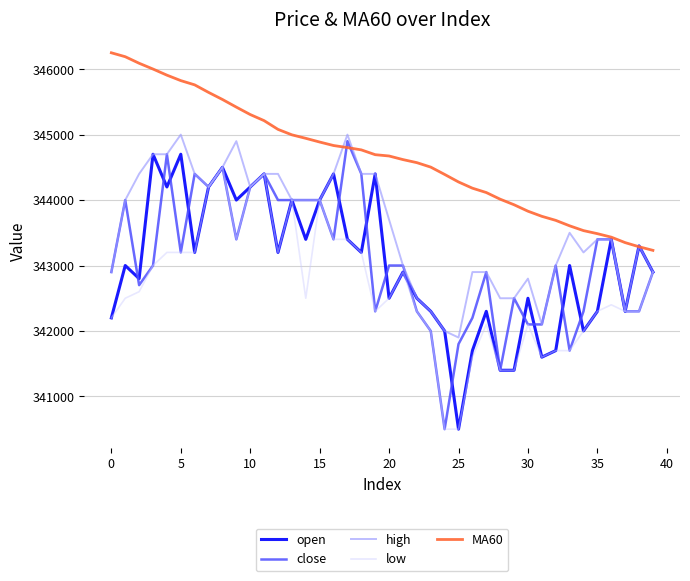

Which series has the largest total across all categories?

MA60